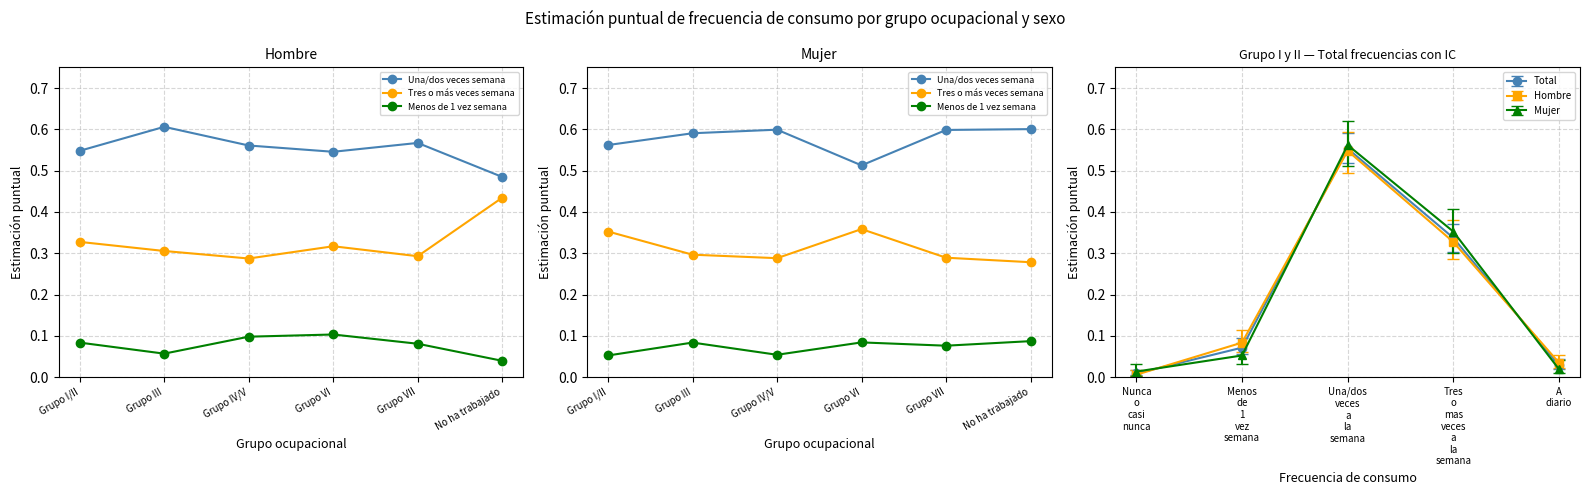

True or false: Total has more than 1 points higher than both neighbors.

False